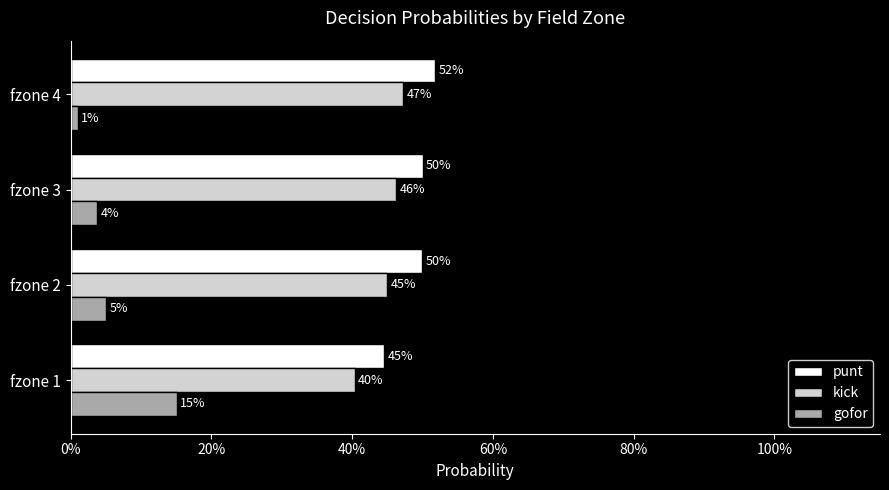

Rank the series by their maximum value, from highest to lowest.

punt, kick, gofor